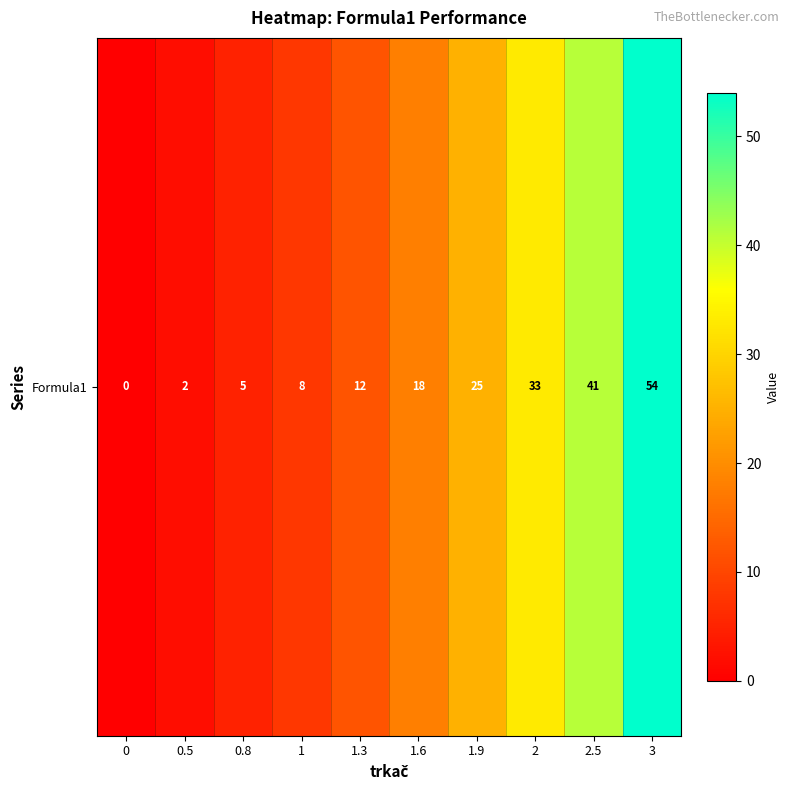

What is the change in value from 0.5 to 1?

+6